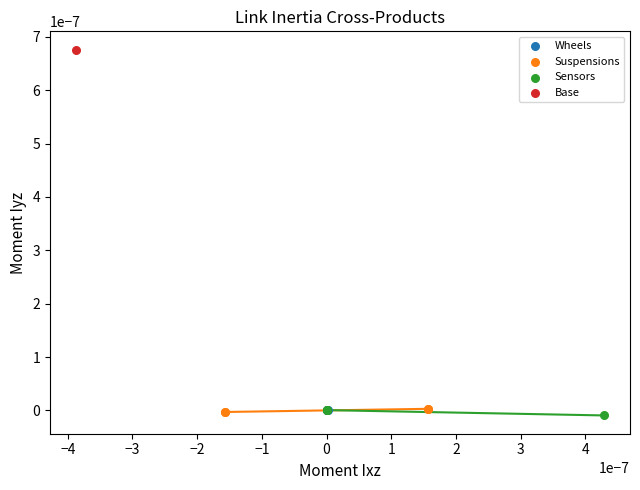

What are all the series names shown in the legend?

Wheels, Suspensions, Sensors, Base